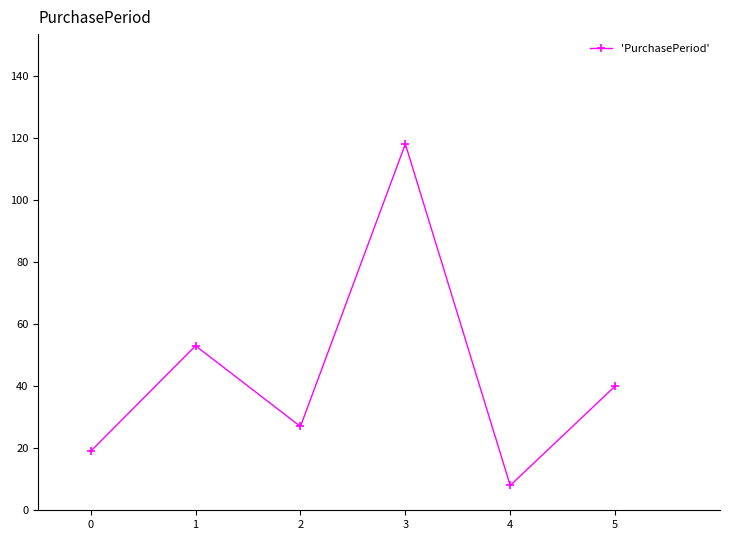

What is the difference between the values at 1 and 0?

34